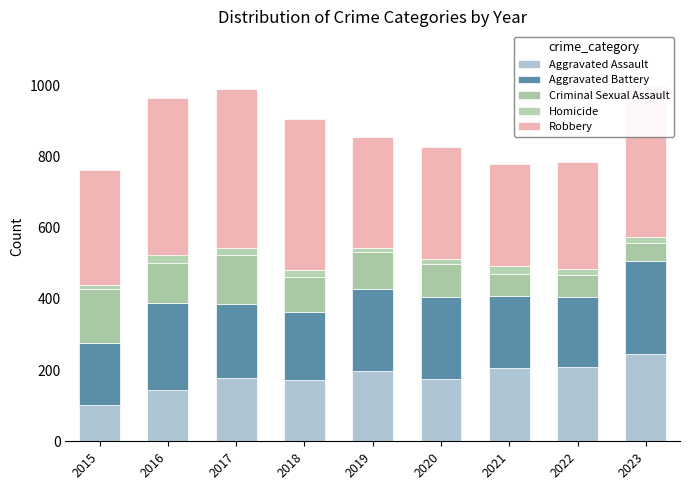

Between 2020 and 2022, which series saw the biggest shift?

Aggravated Battery